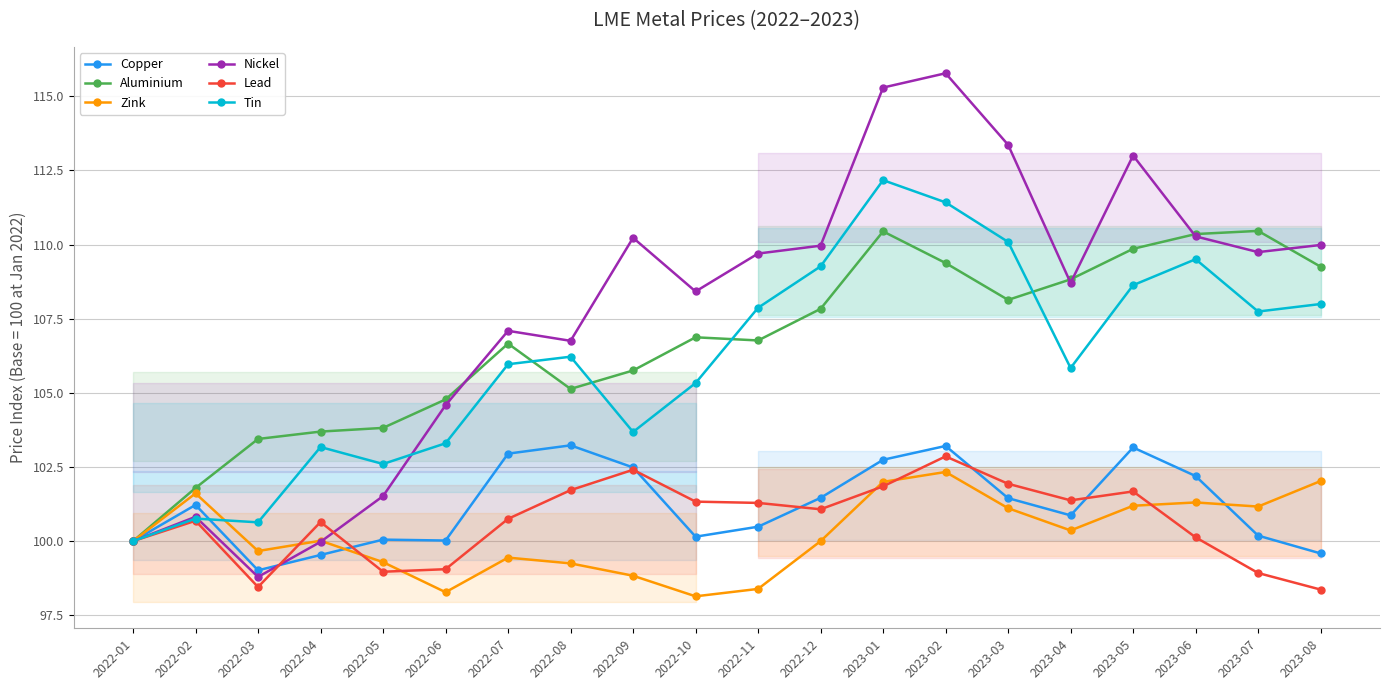

What is the maximum value for Aluminium?

110.5